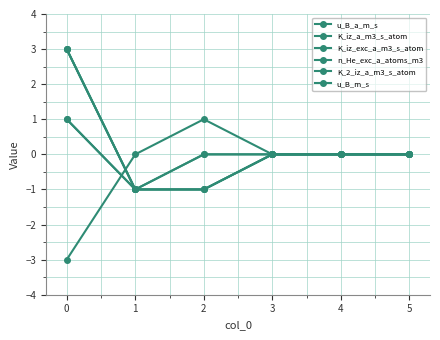

Does the chart have visible grid lines?

Yes